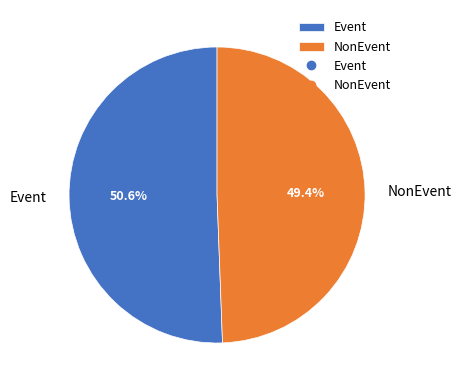

The NonEvent slice represents 40% of the pie. True or false?

False